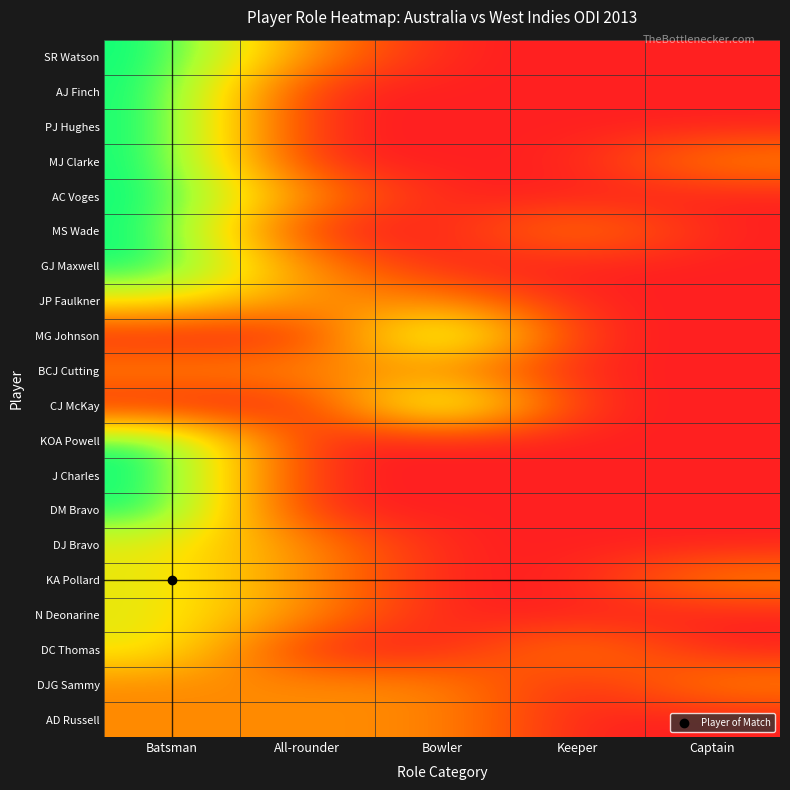

What is the total value across all series at Batsman?

14.3